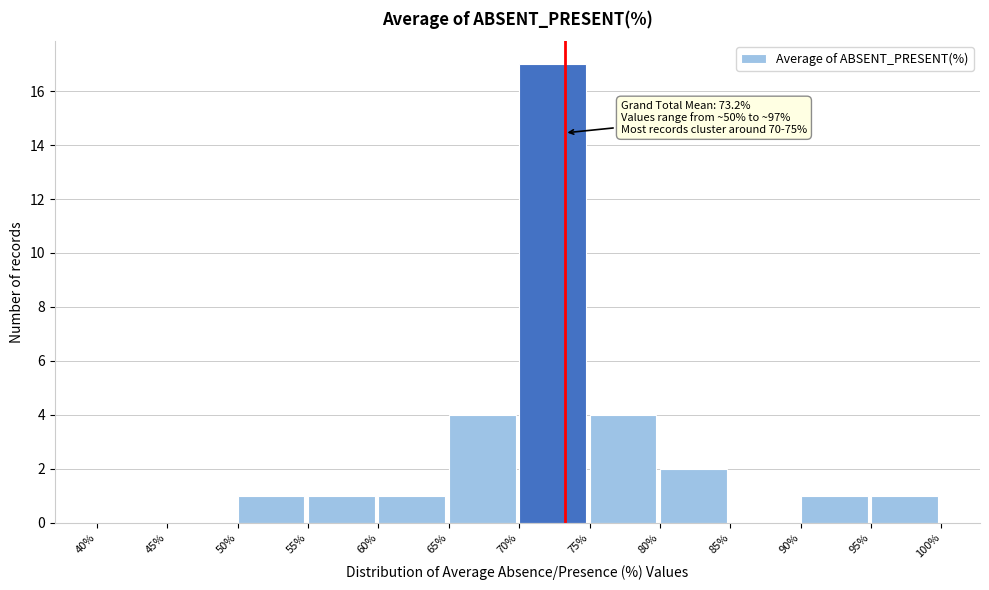

Which range on the x-axis has the tallest bar?

70% to 75%